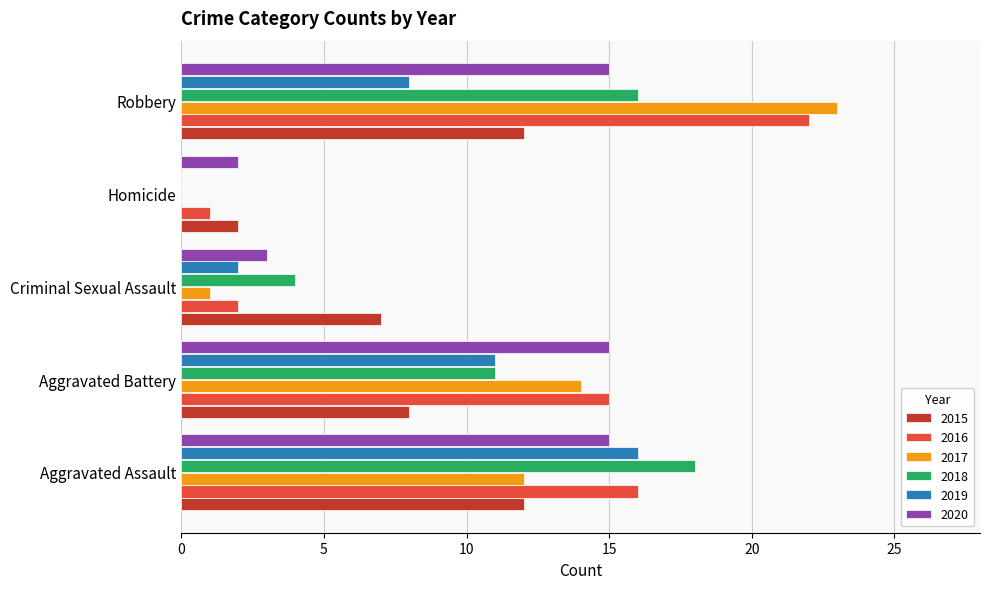

What is the sum of all 2020 values?

50